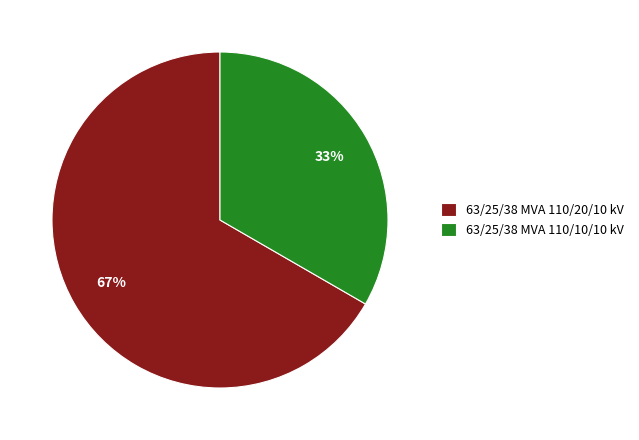

Is the sum of 63/25/38 MVA 110/10/10 kV and 63/25/38 MVA 110/20/10 kV greater than half?

Yes